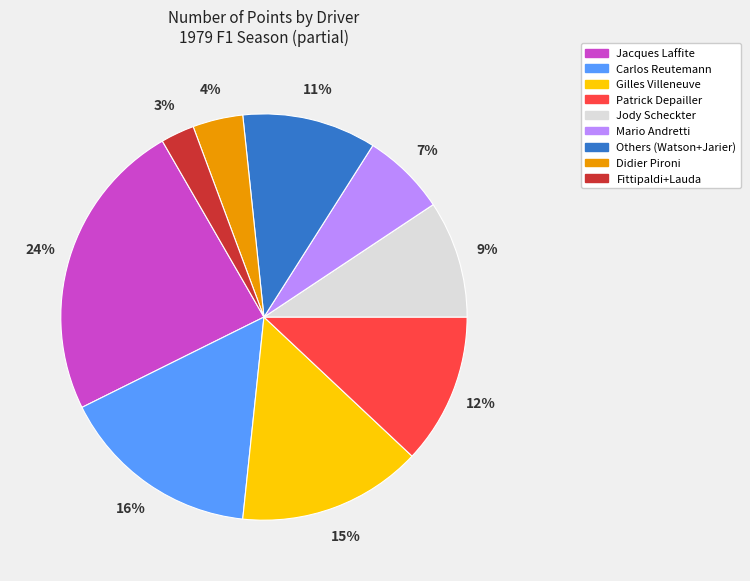

Rank the categories by value from highest to lowest.

Jacques Laffite, Carlos Reutemann, Gilles Villeneuve, Patrick Depailler, Others (Watson+Jarier), Jody Scheckter, Mario Andretti, Didier Pironi, Fittipaldi+Lauda